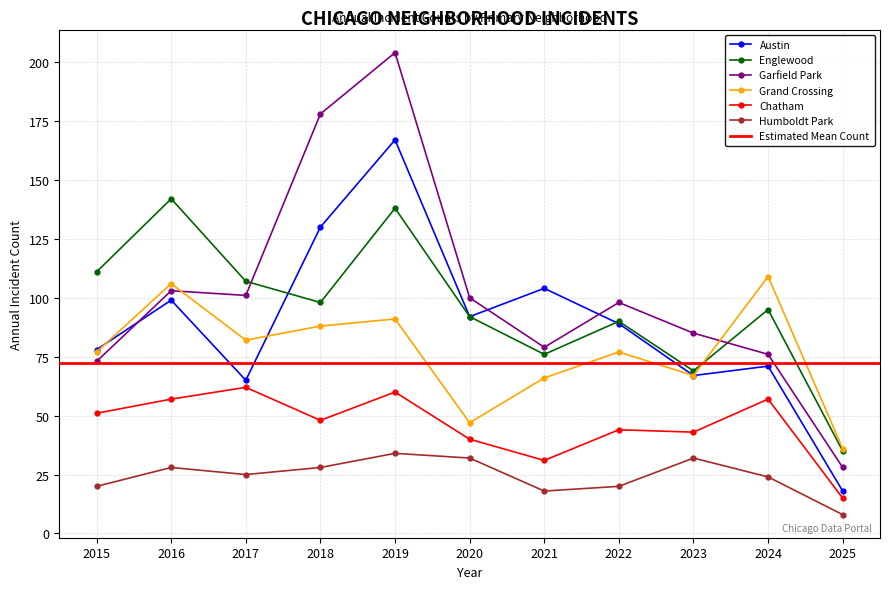

Reading left to right, list all the values displayed in this chart.

Austin: 78	99	65	130	167	92	104	89	67	71	18
Englewood: 111	142	107	98	138	92	76	90	69	95	35
Garfield Park: 73	103	101	178	204	100	79	98	85	76	28
Grand Crossing: 77	106	82	88	91	47	66	77	67	109	36
Chatham: 51	57	62	48	60	40	31	44	43	57	15
Humboldt Park: 20	28	25	28	34	32	18	20	32	24	8